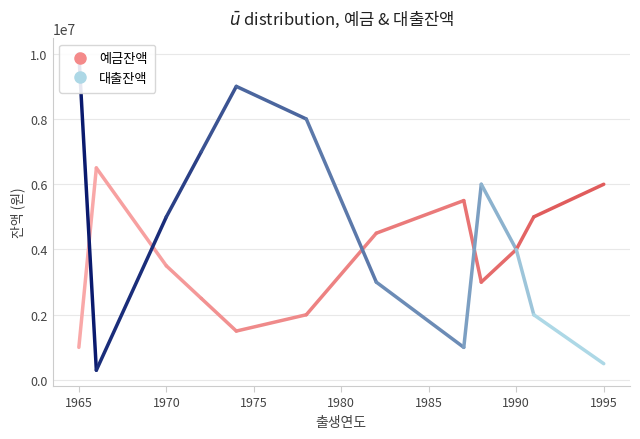

True or false: 예금잔액 has a value of 11287690 at C012.

False